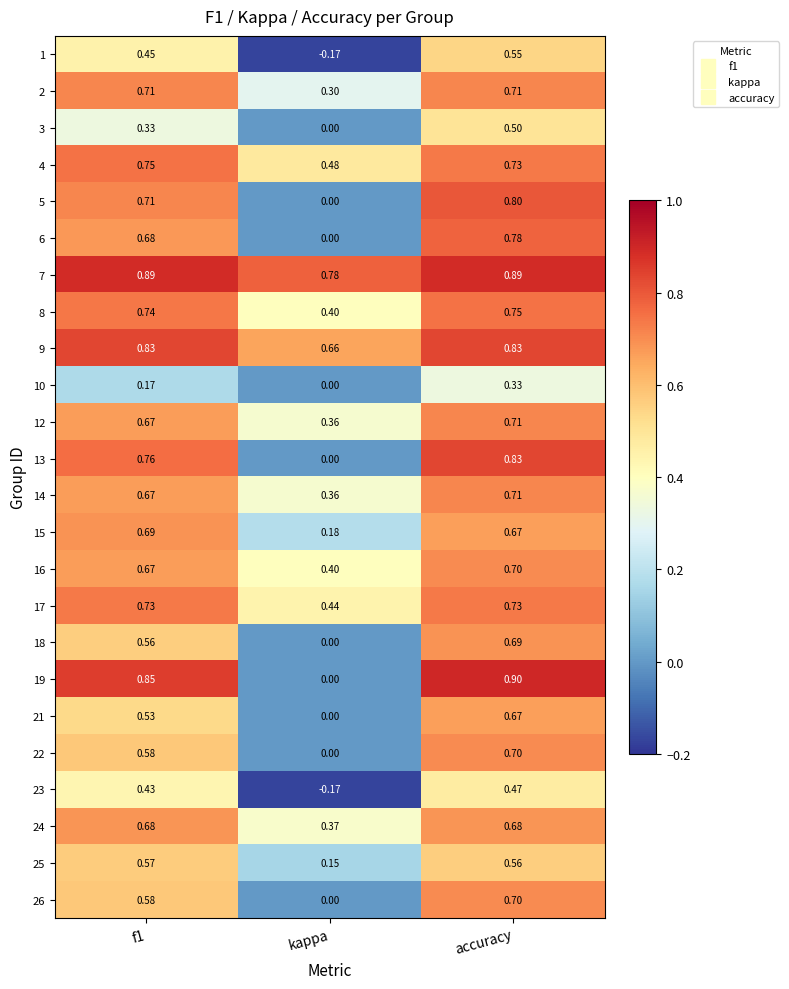

Which series has the largest total across all categories?

7